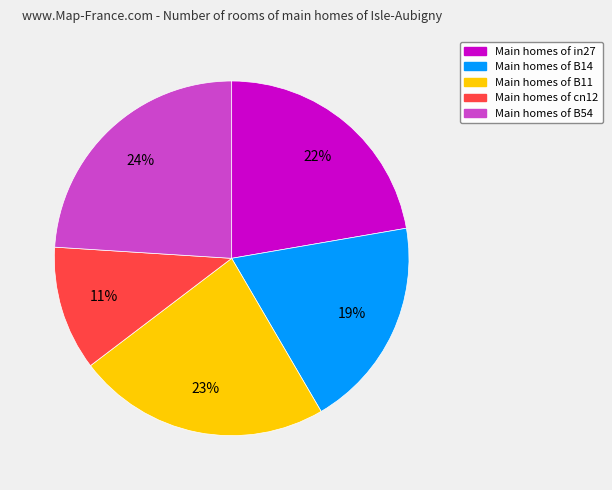

Is there any slice that represents more than half of the pie?

No